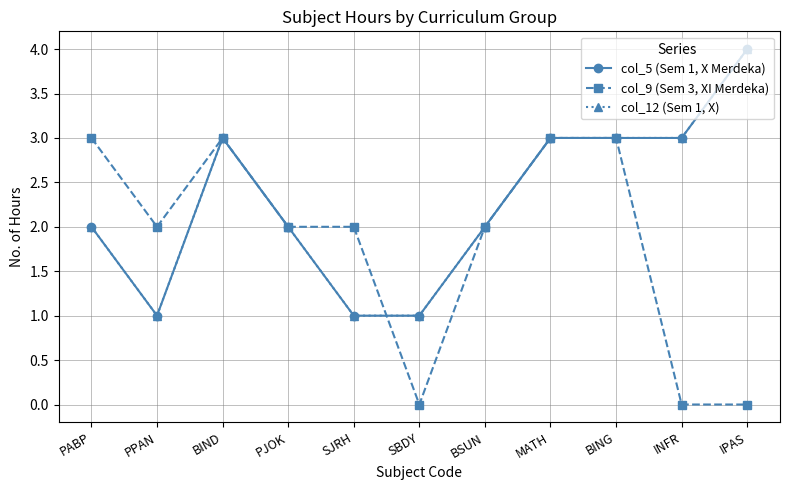

At which label does col_5 (Sem 1, X Merdeka) first exceed 2?

BIND